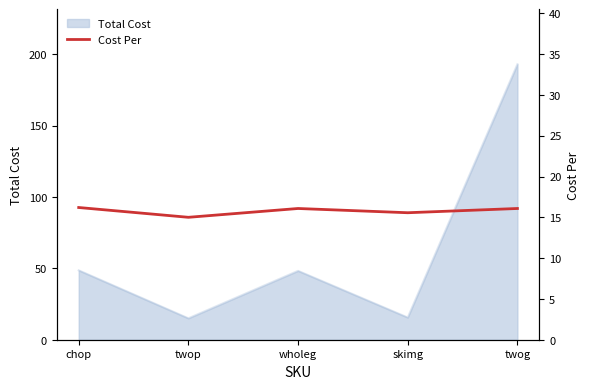

Is it true that Total Cost equals 7.2 at twop?

False